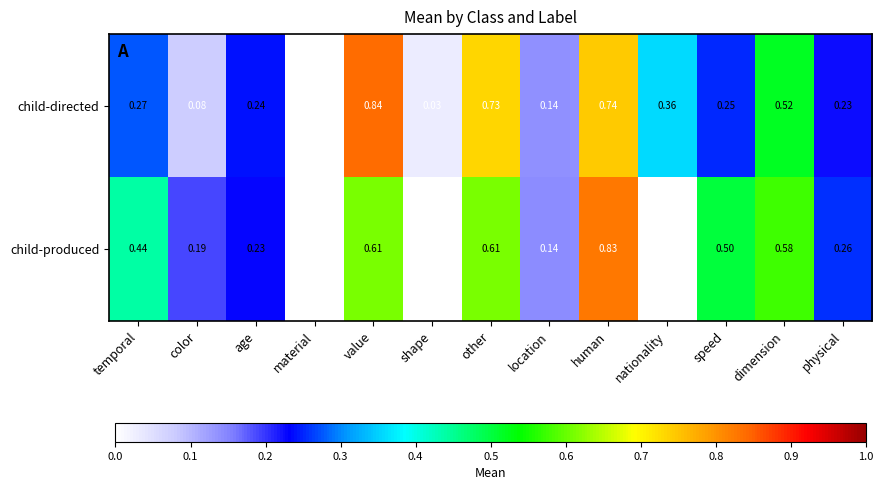

How many data points does each series have?

13